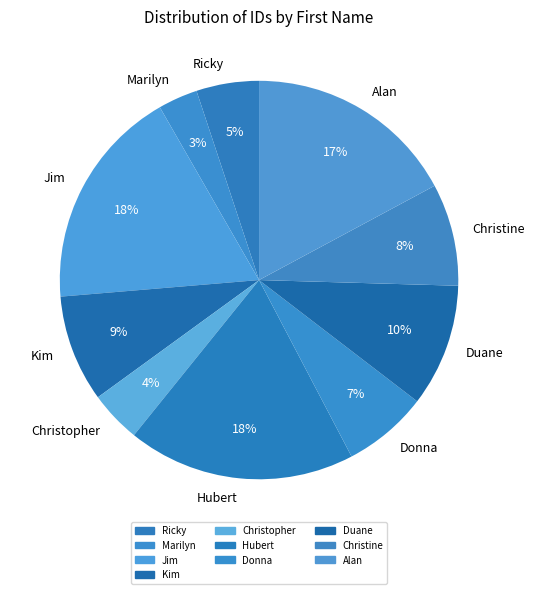

To the nearest percent, what portion does Jim represent?

18%